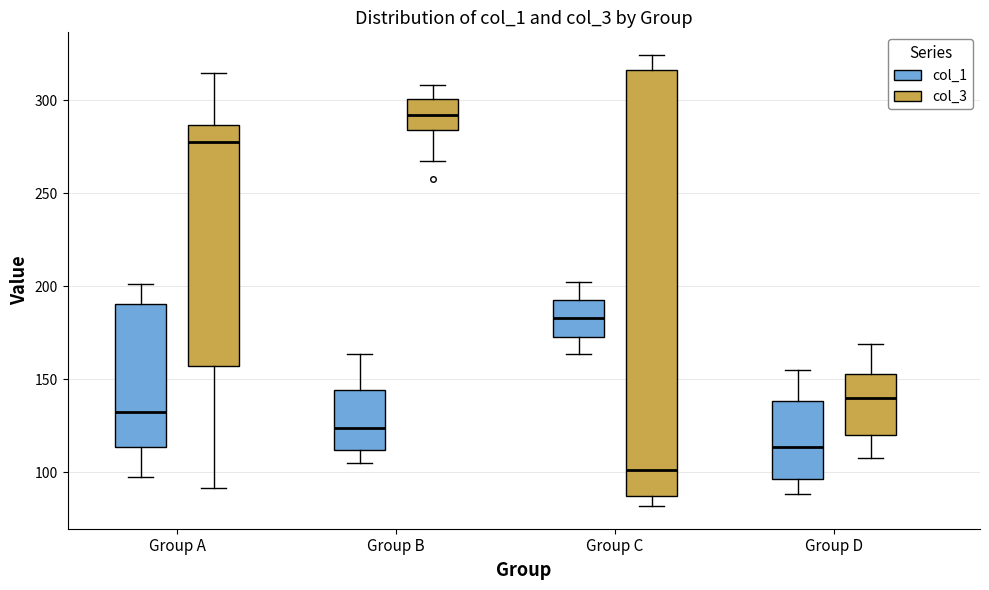

Which box has the lowest median line?

Group C (col_3)